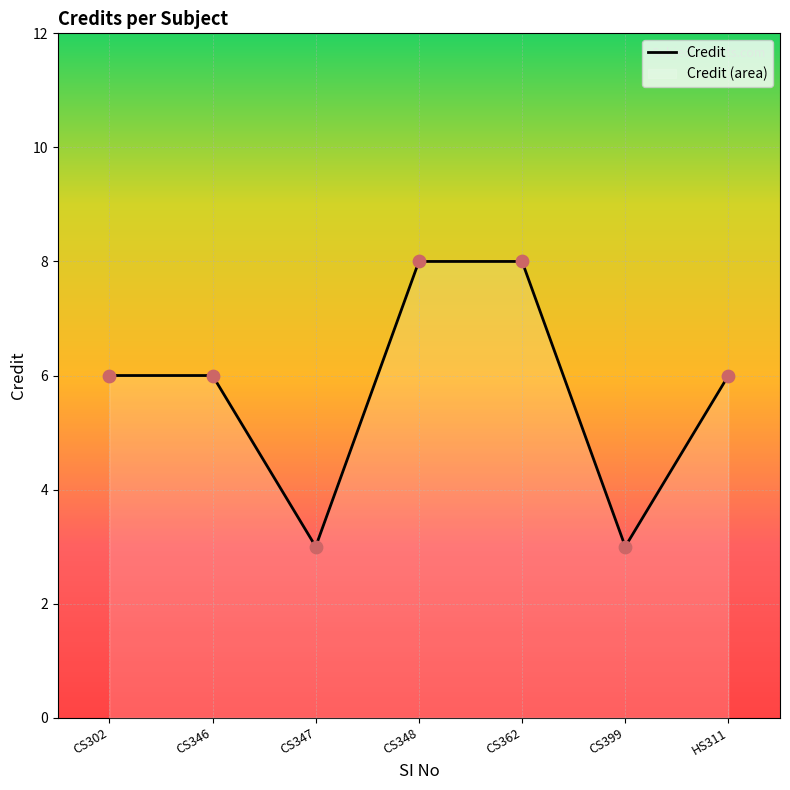

Which has a higher value, CS347 or CS362?

CS362